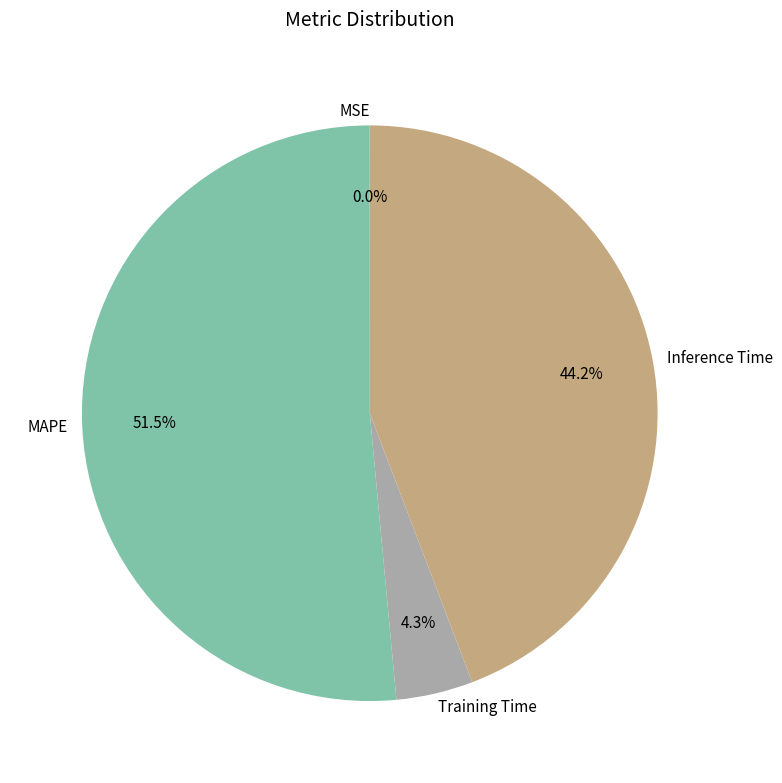

To the nearest percent, what is the difference between the Inference Time and MAPE slice percentages?

7%